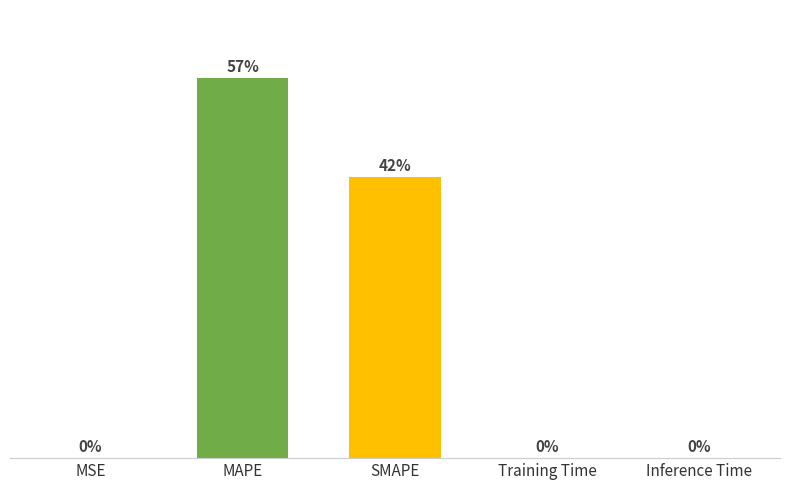

Between Inference Time and SMAPE, which is larger?

SMAPE